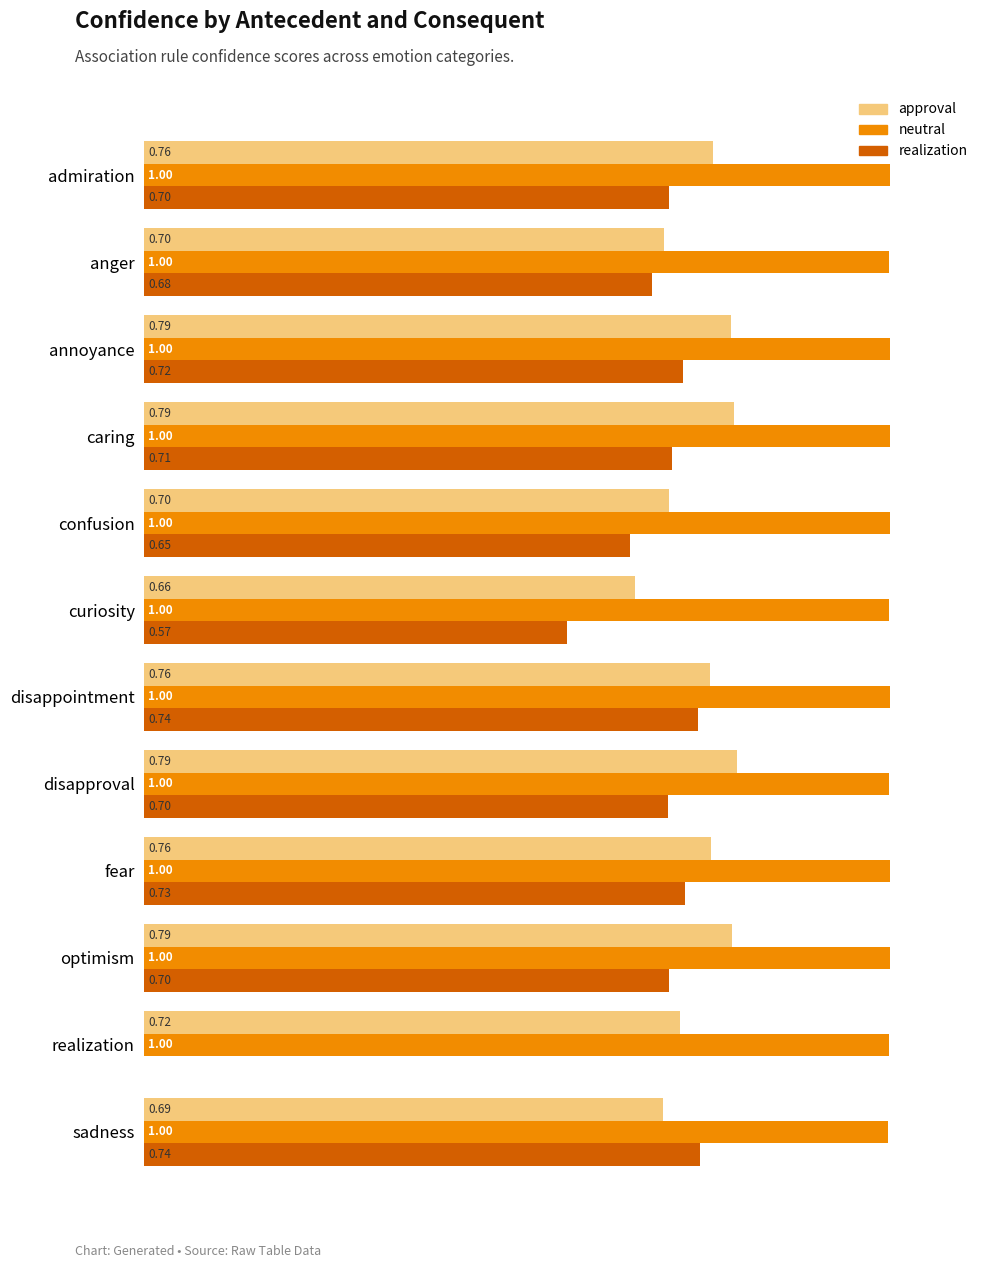

Is the value of neutral at confusion greater than the value of approval at sadness?

Yes